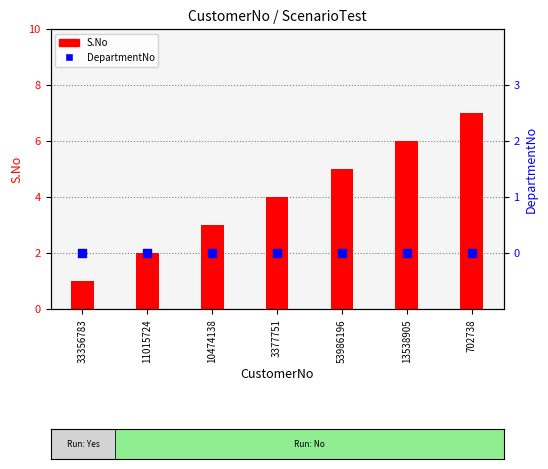

Which series contains the lowest Y value?

DepartmentNo